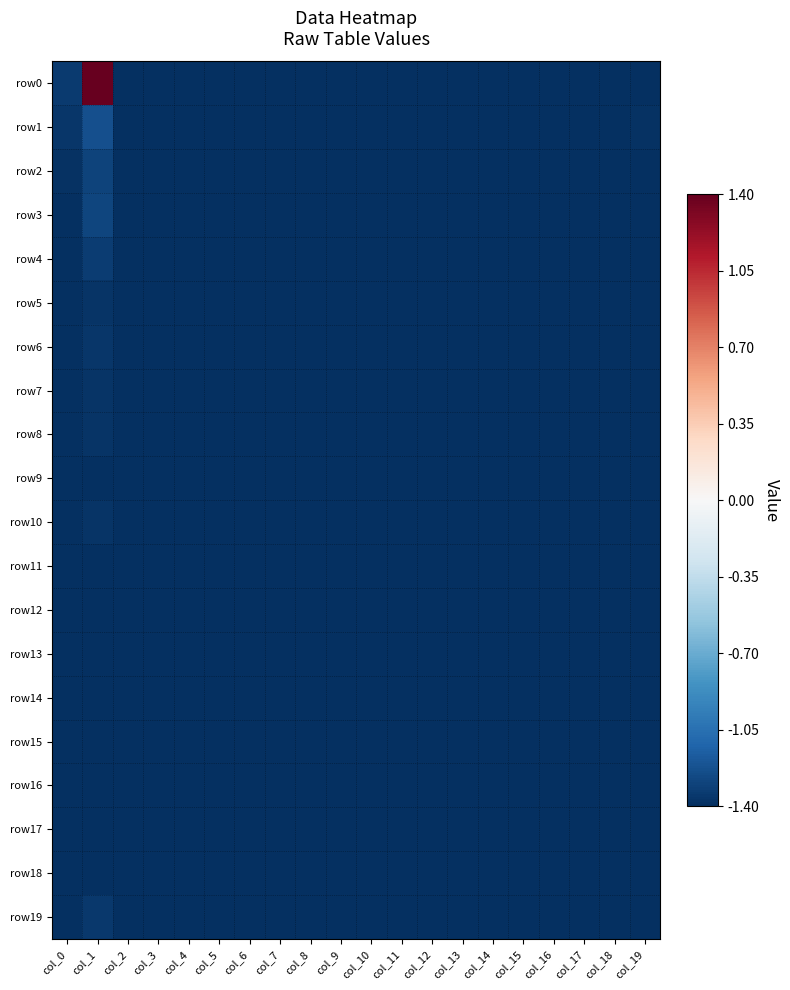

What is the total value across all series at col_7?

-28.0